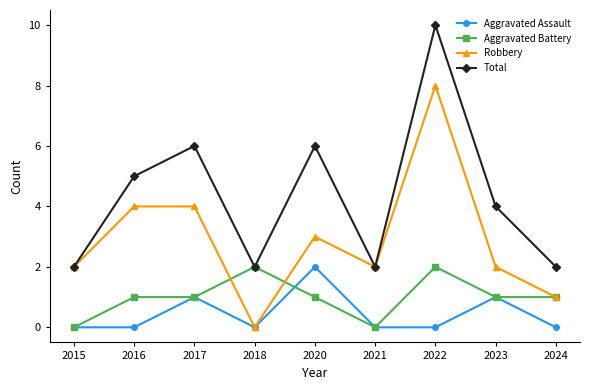

What is the sum of all Aggravated Battery values?

9